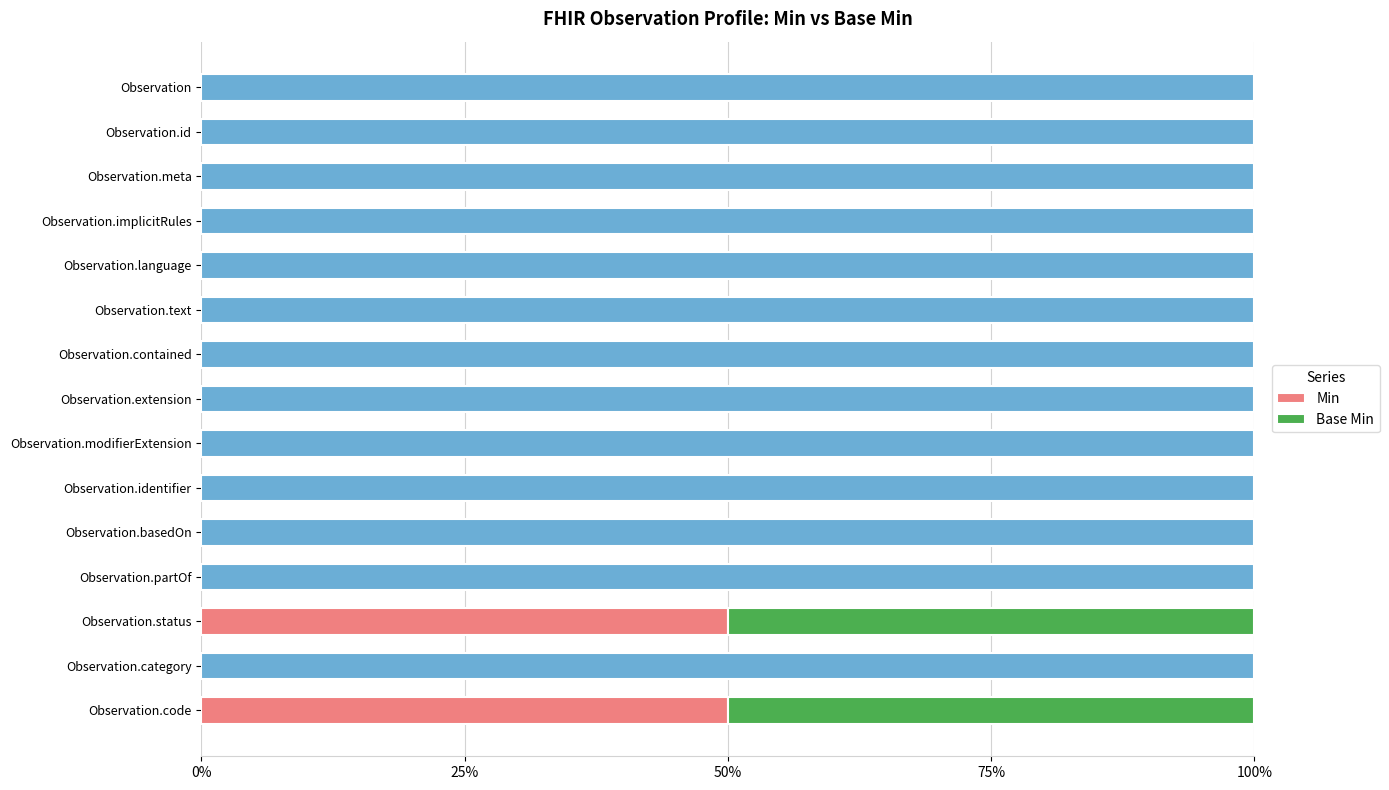

At how many categories does at least one series exceed 6?

2